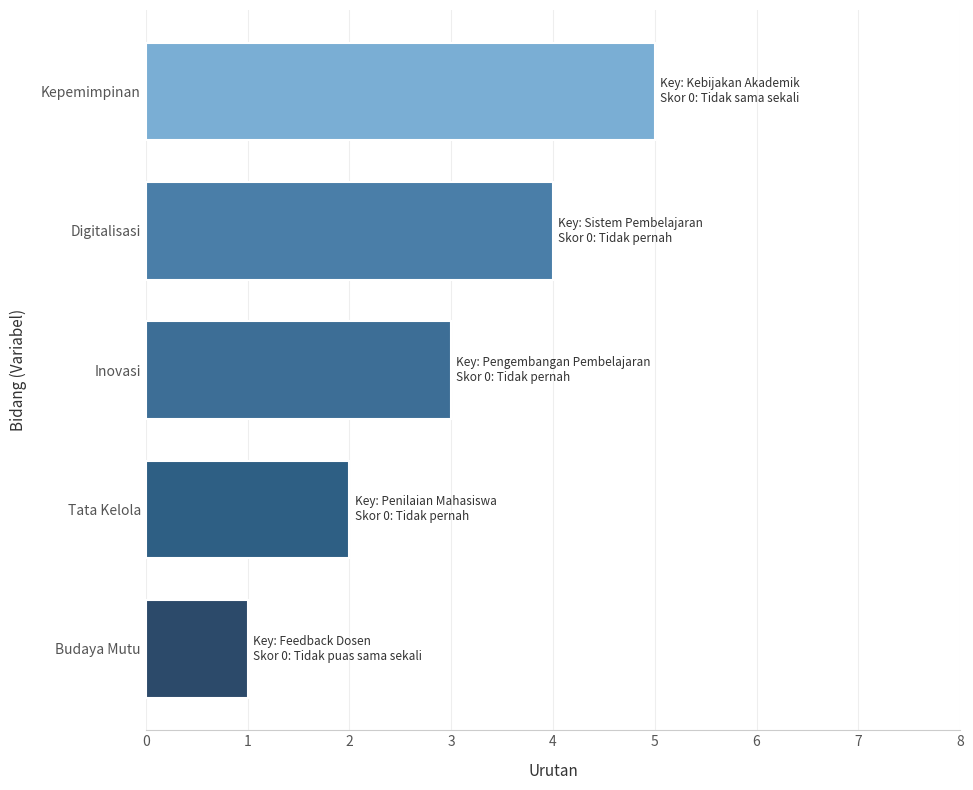

The value at Budaya Mutu is 2. True or false?

False